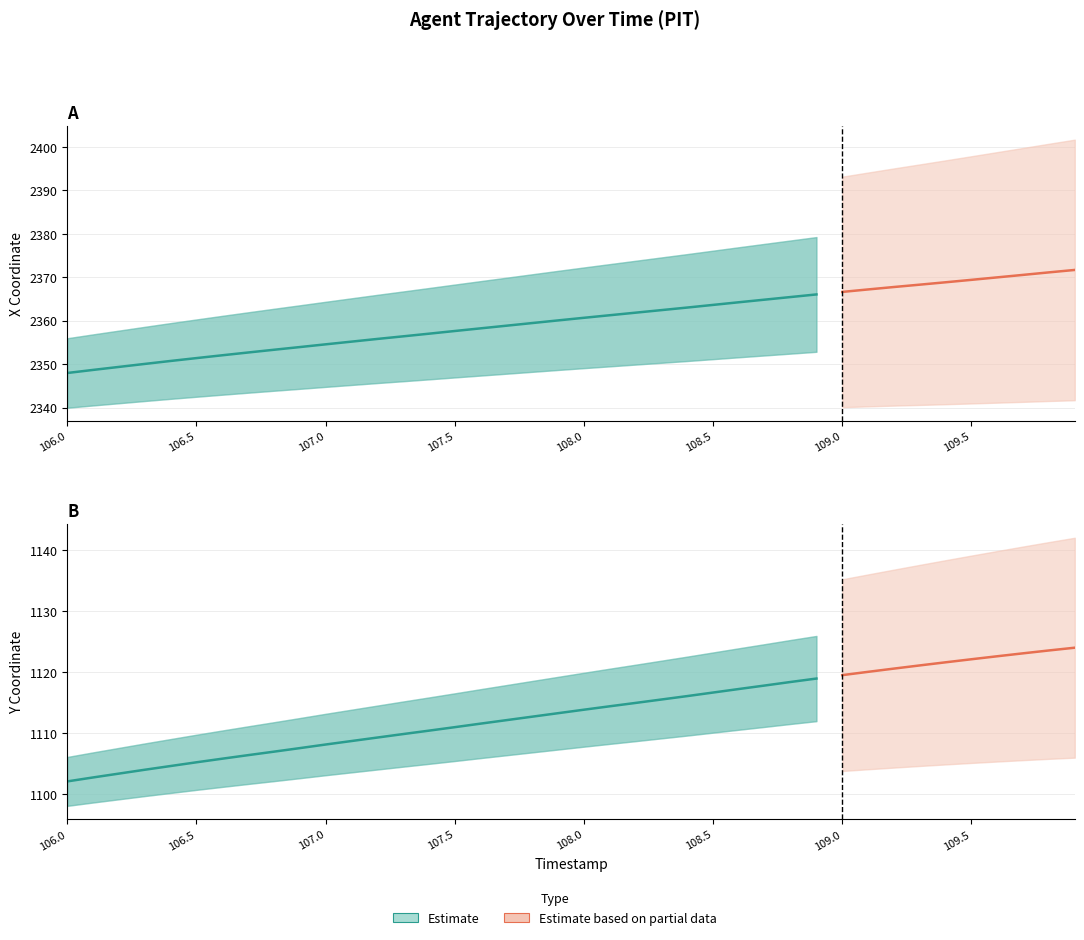

Is the value of Y at 106.7 greater than the value of X at 107.3?

No